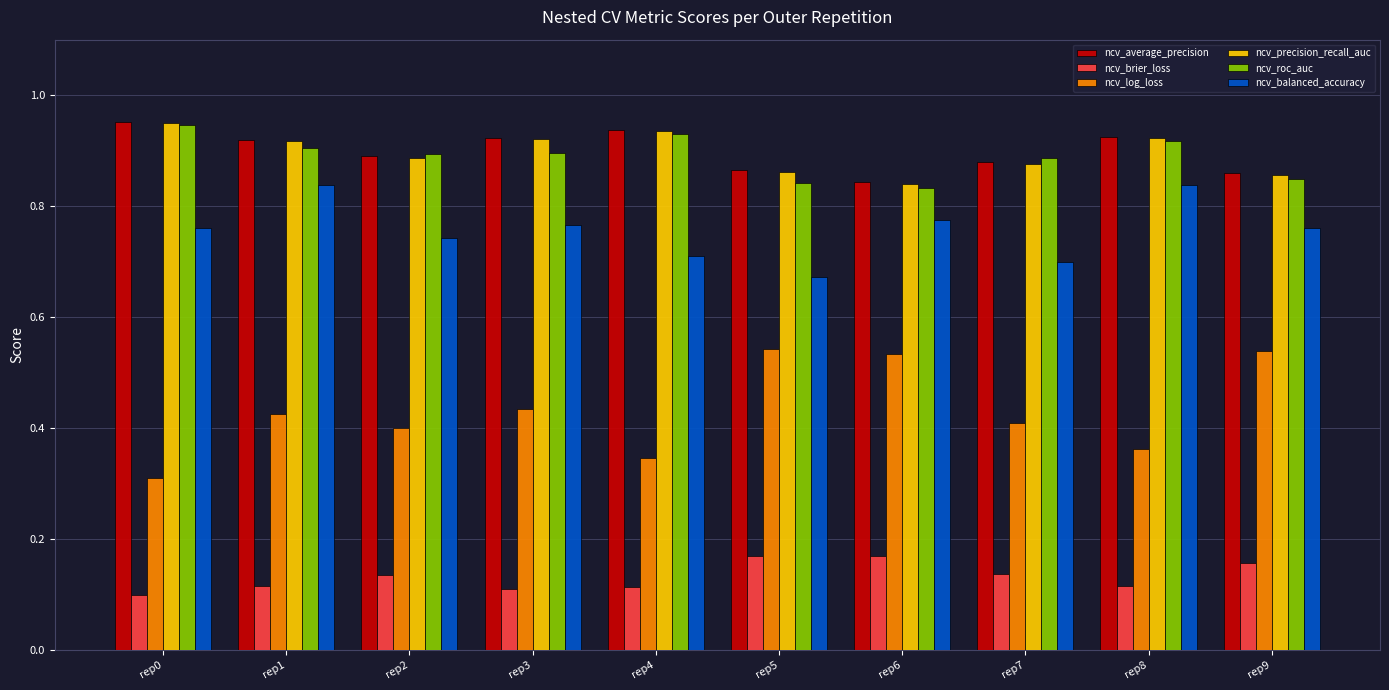

What is the total value across all series at rep1?

4.1